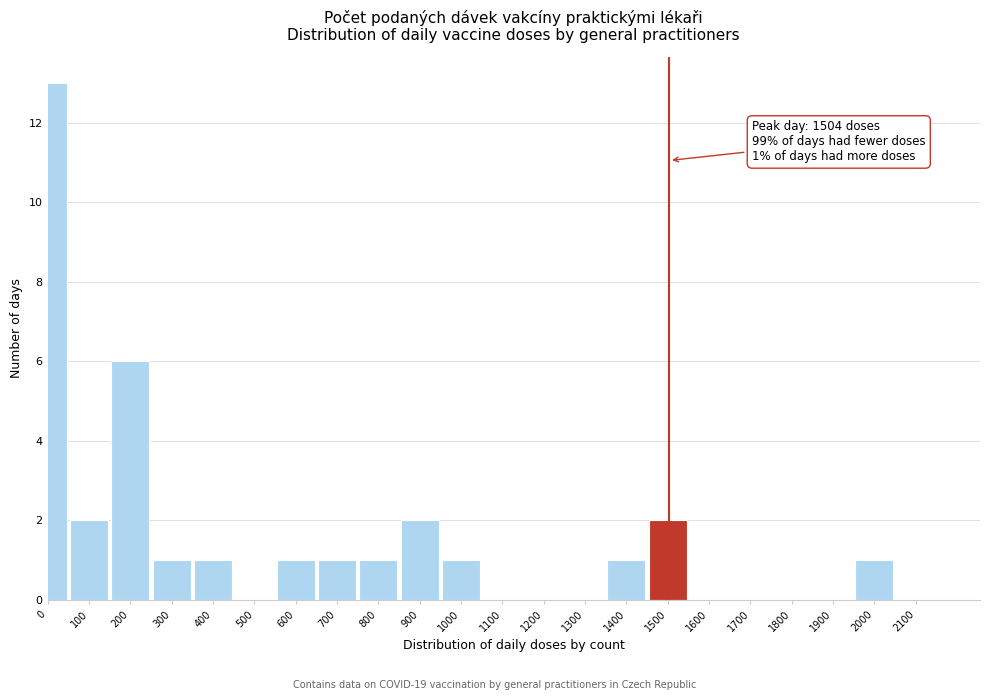

Reading left to right, list all the values displayed in this chart.

0=13	100=2	200=6	300=1	400=1	500=0	600=1	700=1	800=1	900=2	1000=1	1100=0	1200=0	1300=0	1400=1	1500=2	1600=0	1700=0	1800=0	1900=0	2000=1	2100=0